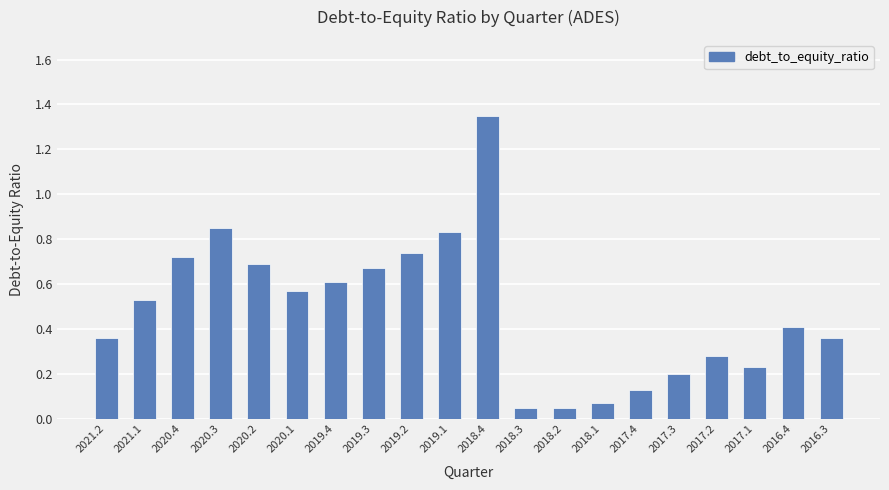

Does the chart contain any negative values?

No